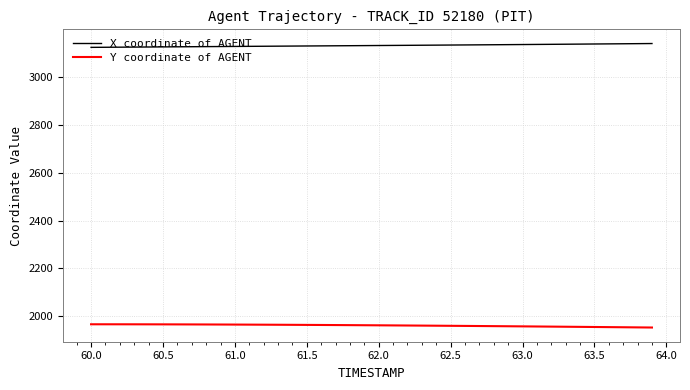

True or false: Y coordinate of AGENT and X coordinate of AGENT cross at least once.

False